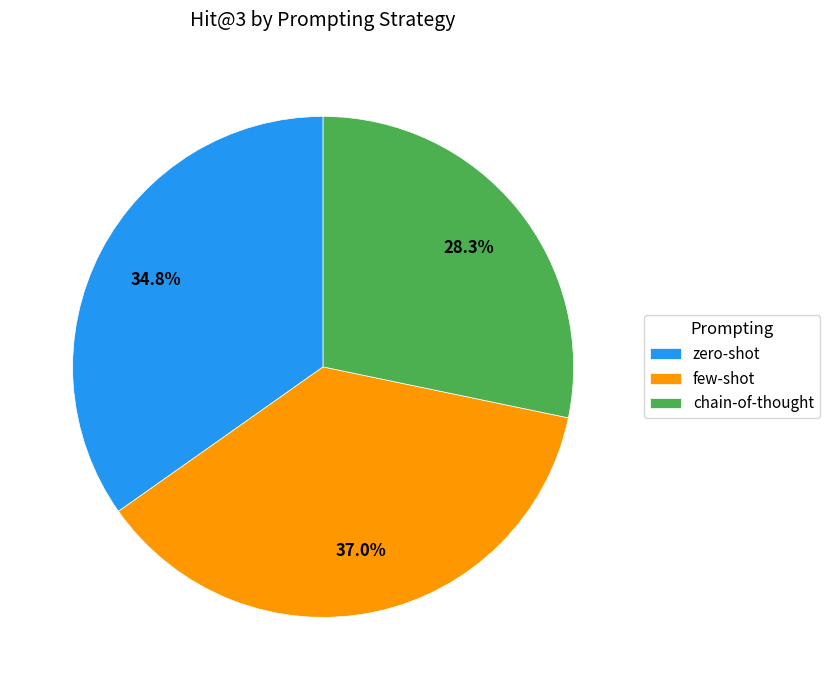

Which slice is the smallest?

chain-of-thought